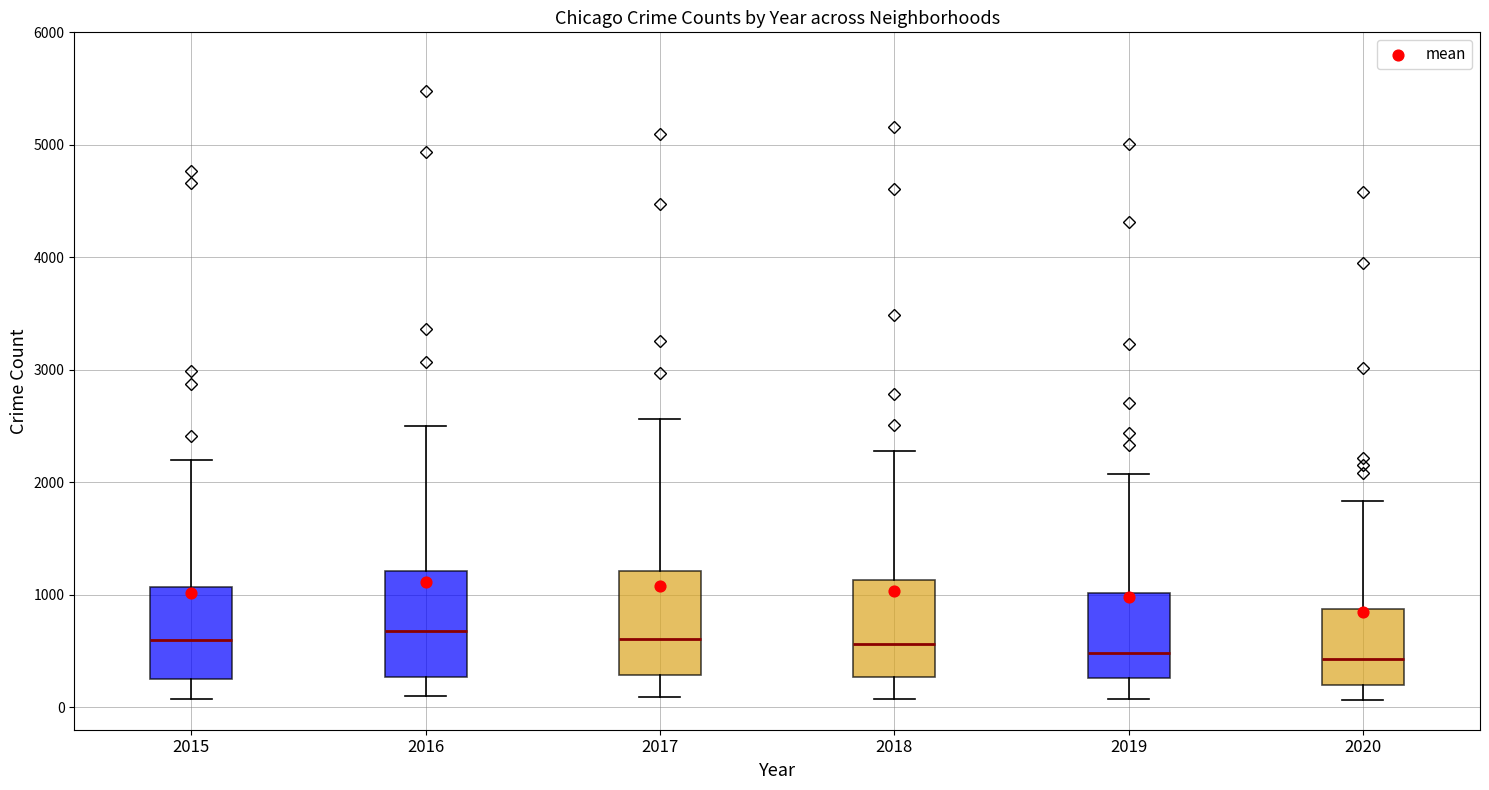

Reading left to right, read every box against the y-axis: the position of its median line, the range the box covers, and the ends of its whiskers. The values are not printed on the chart, so give them approximately, as read against the axis.

2015: median 600, box 300 to 1100, whiskers 100 to 2200
2016: median 700, box 300 to 1200, whiskers 100 to 2500
2017: median 600, box 300 to 1200, whiskers 100 to 2600
2018: median 600, box 300 to 1100, whiskers 100 to 2300
2019: median 500, box 300 to 1000, whiskers 100 to 2100
2020: median 400, box 200 to 900, whiskers 100 to 1800